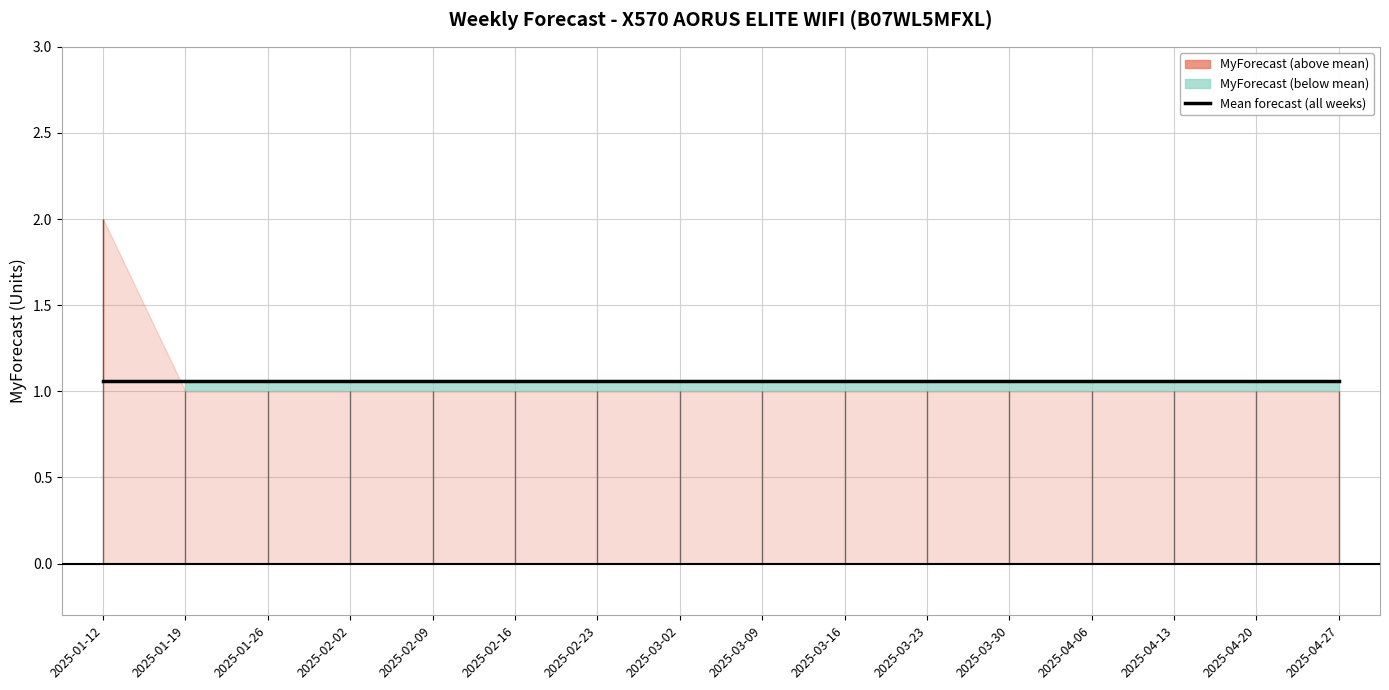

What is the average value?

1